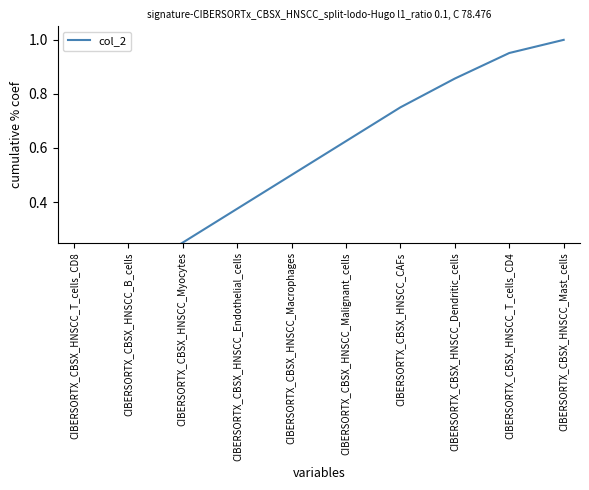

Reading left to right, what are all the values shown in this chart?

0.1	0.1	0.3	0.4	0.5	0.6	0.8	0.9	1.0	1.0